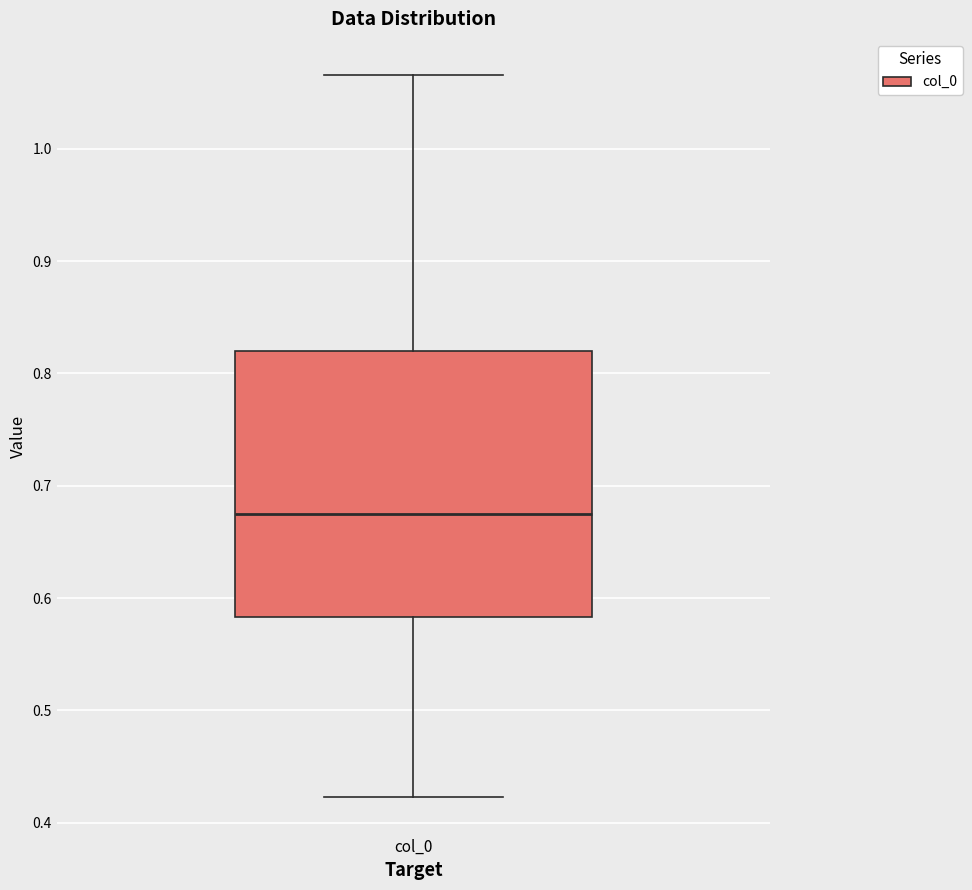

Transcribe this box plot: give where the median line is, the range the box spans, and where the two whiskers end, as read against the y-axis. The values are not printed on the chart, so give them approximately, as read against the axis.

median 0.67, box 0.58 to 0.82, whiskers 0.42 to 1.07